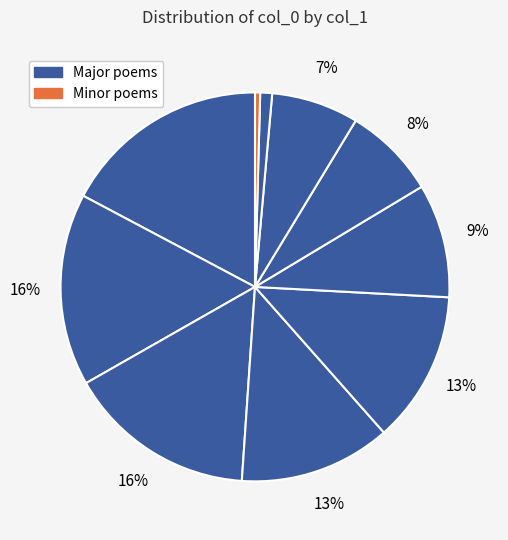

How many slices are in this pie chart?

10